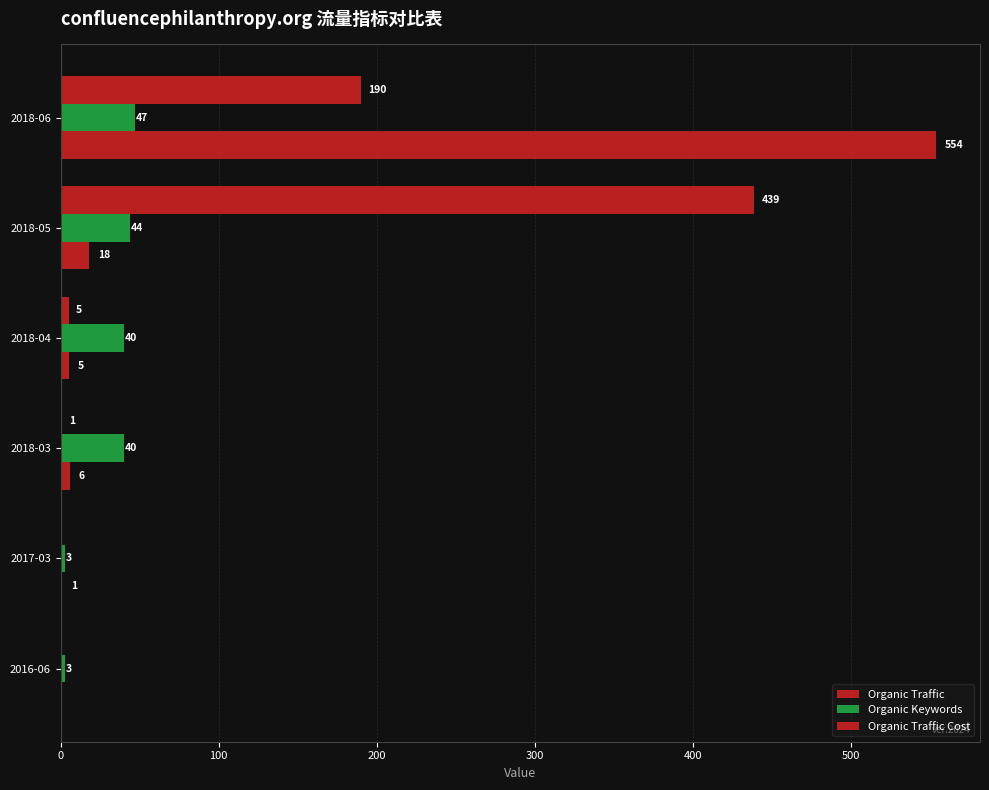

How many values in Organic Traffic Cost are above zero?

4